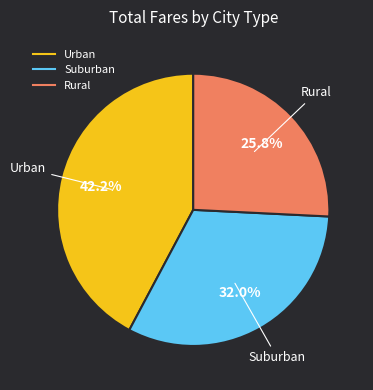

Does any single category account for the majority?

No